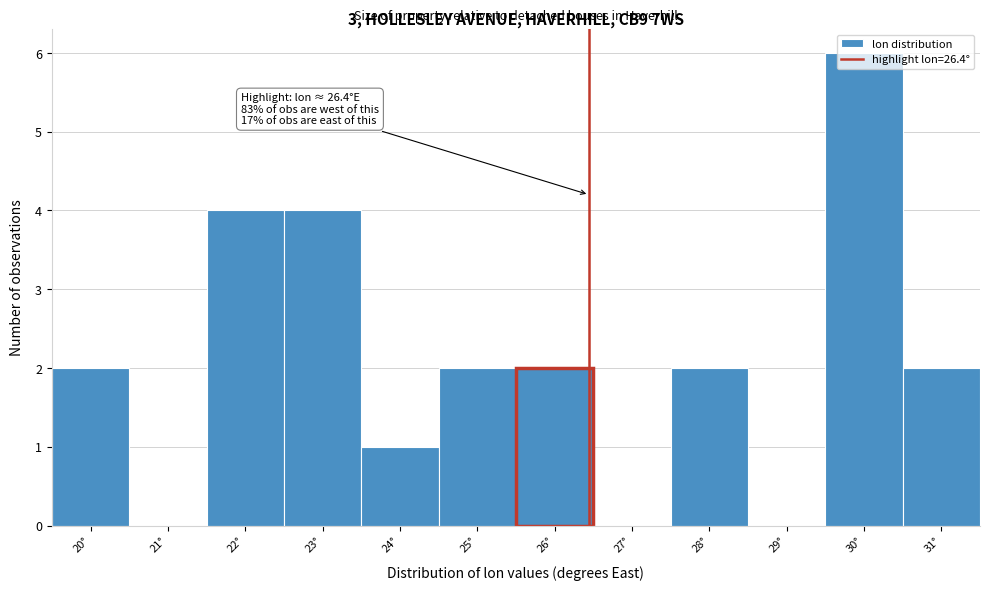

Which range on the x-axis has the tallest bar?

29.5 to 30.5